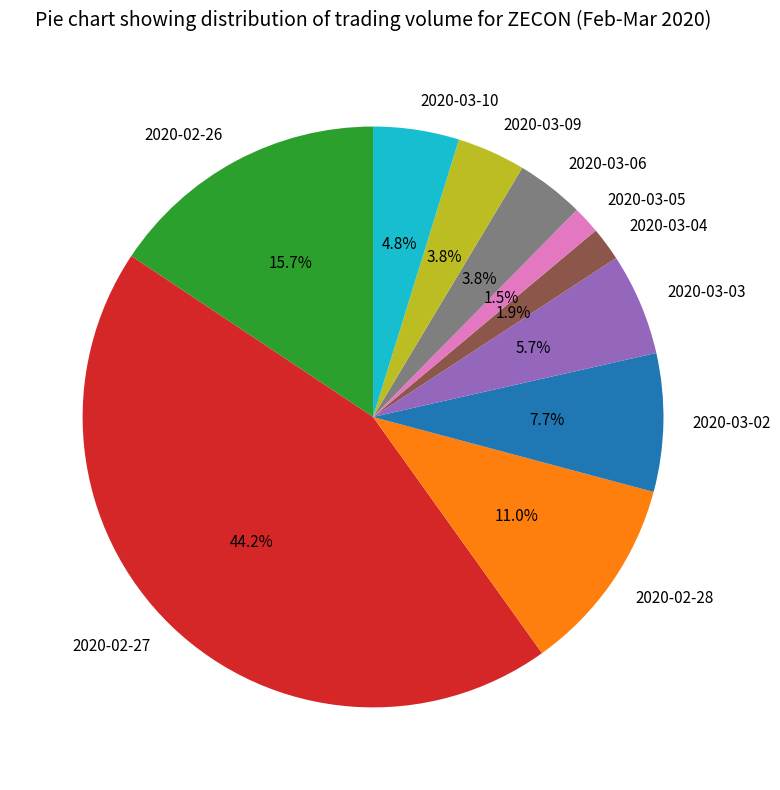

Does any single category account for the majority?

No